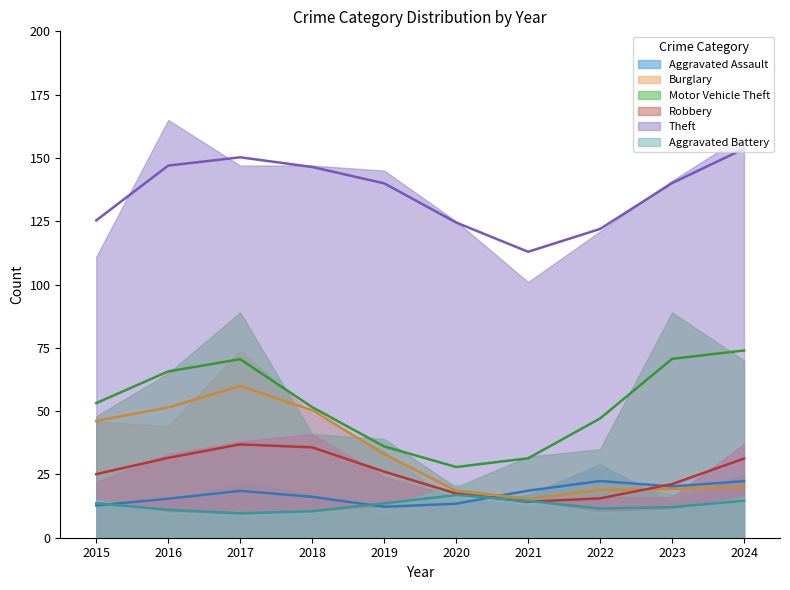

After their last crossing, which series has the higher values: Aggravated Assault or Burglary?

Aggravated Assault